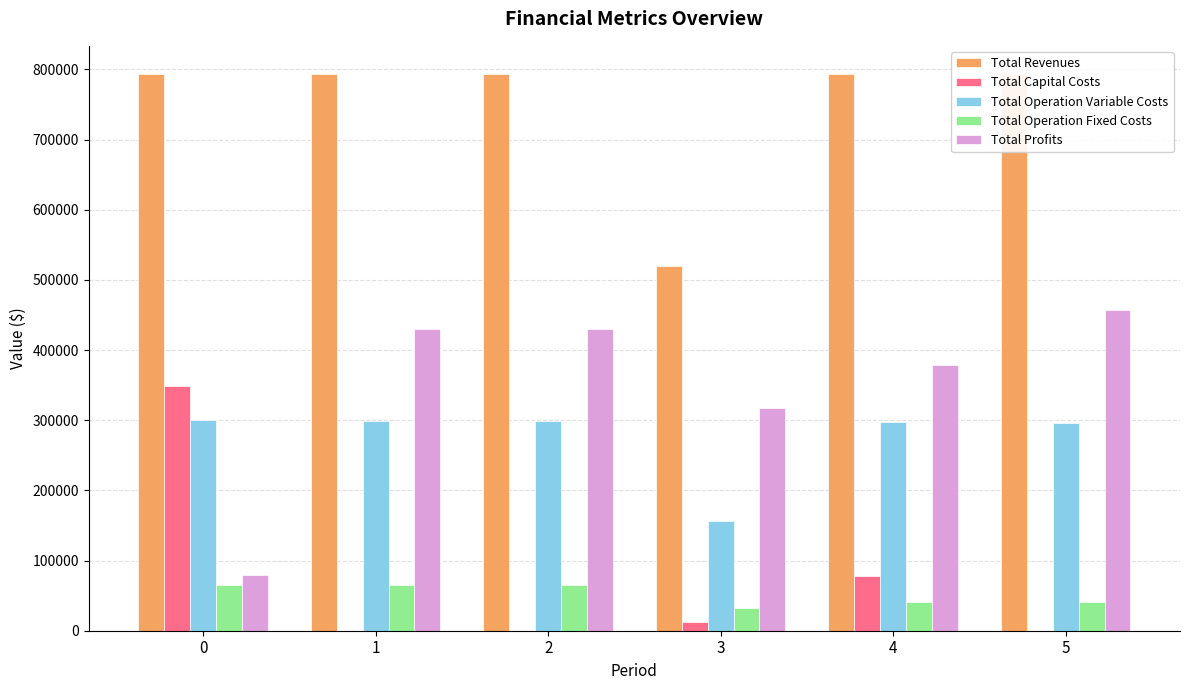

What is the maximum value shown in the chart?

793928.7